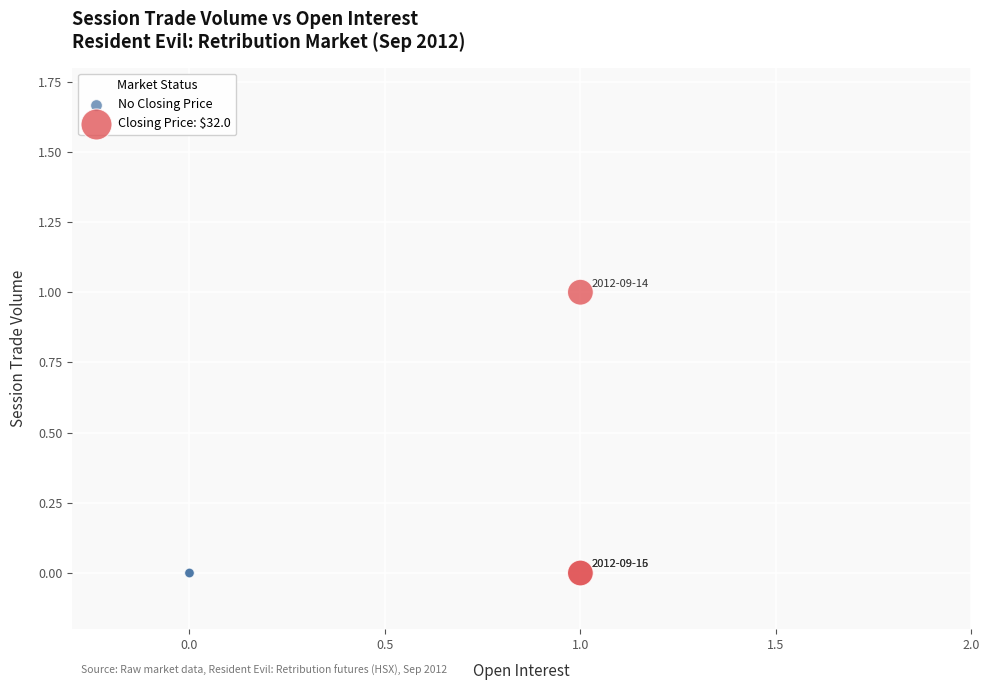

What are all the series names shown in the legend?

No Closing Price, Closing Price: $32.0